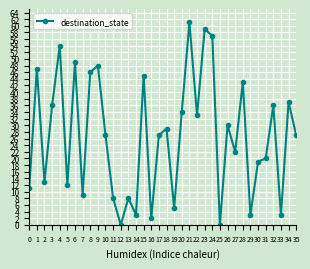

Which has a higher value, 13 or 15?

15